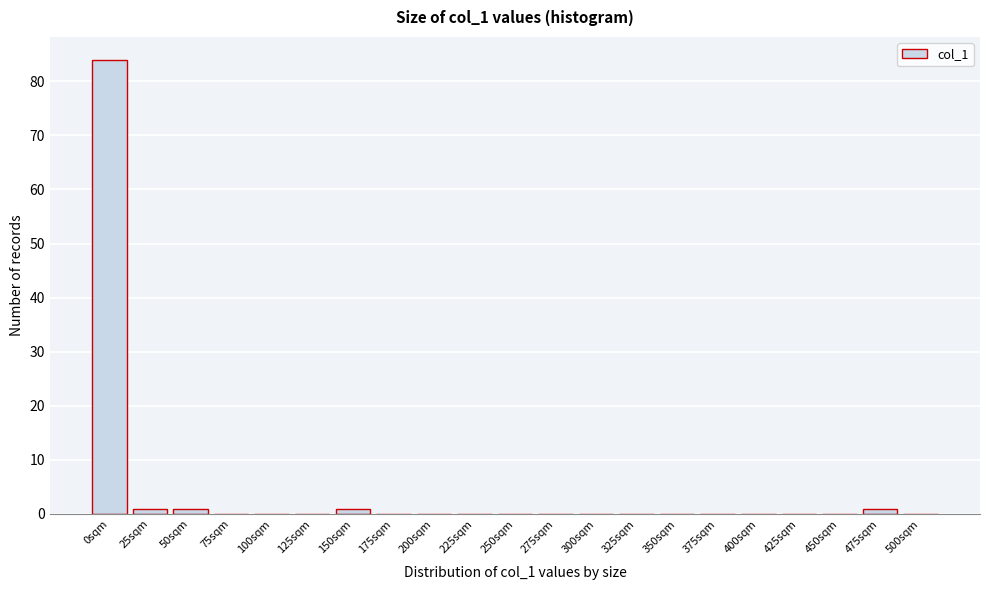

Reading left to right, extract all data points from this chart.

0sqm=84	25sqm=1	50sqm=1	75sqm=0	100sqm=0	125sqm=0	150sqm=1	175sqm=0	200sqm=0	225sqm=0	250sqm=0	275sqm=0	300sqm=0	325sqm=0	350sqm=0	375sqm=0	400sqm=0	425sqm=0	450sqm=0	475sqm=1	500sqm=0